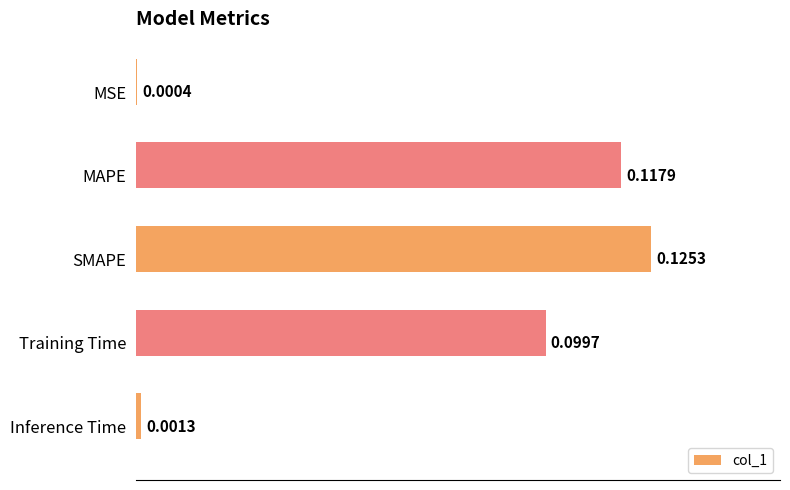

What is the change in value from MSE to SMAPE?

+0.1